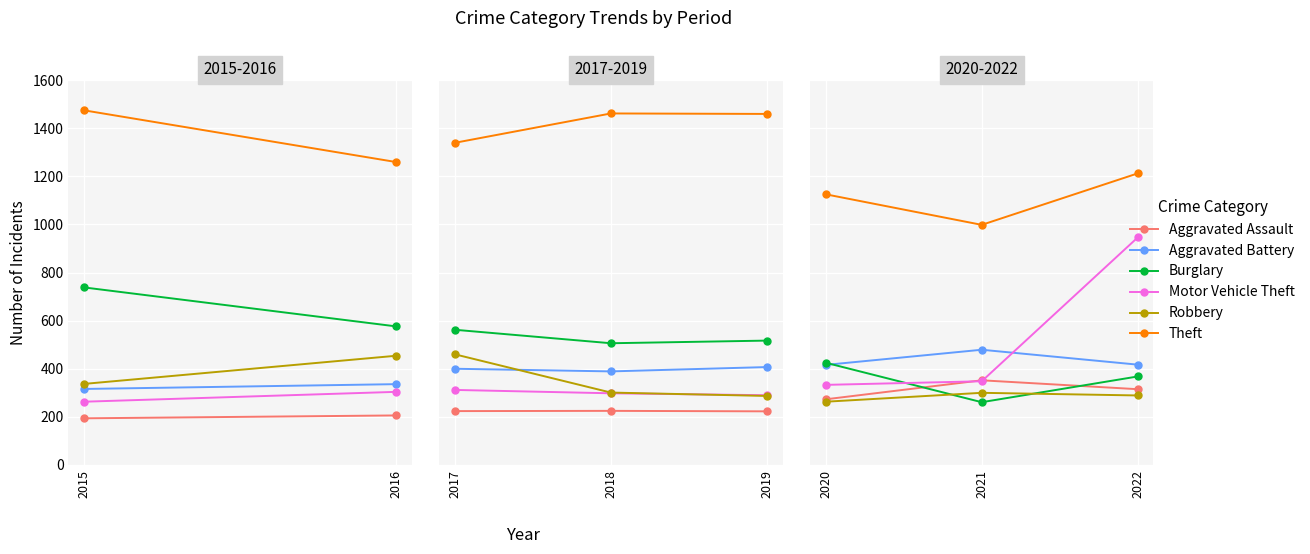

Is the value of Burglary at 2022 greater than the value of Motor Vehicle Theft at 2021?

Yes